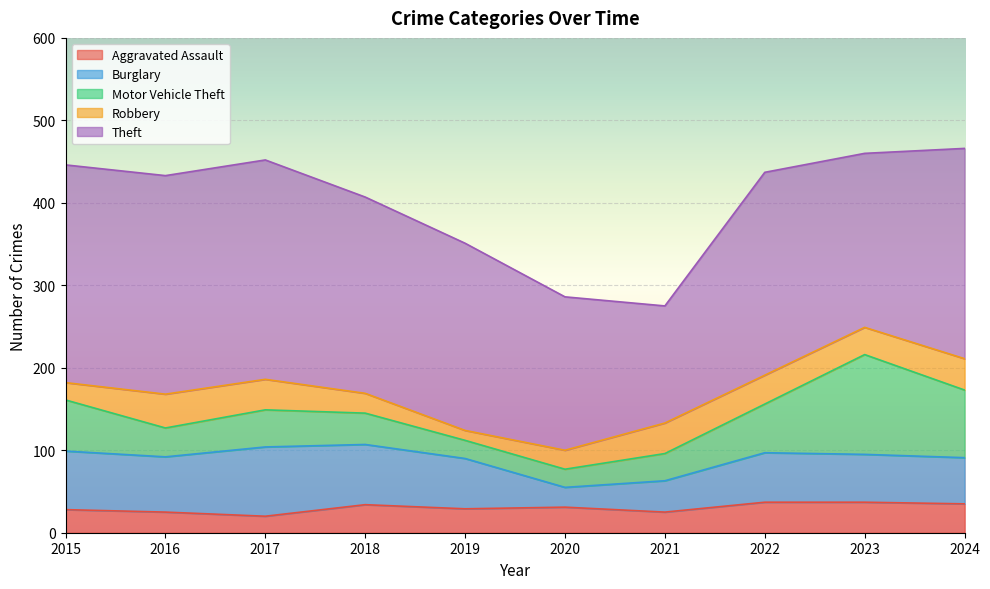

What is the sum of all Theft values?

2300